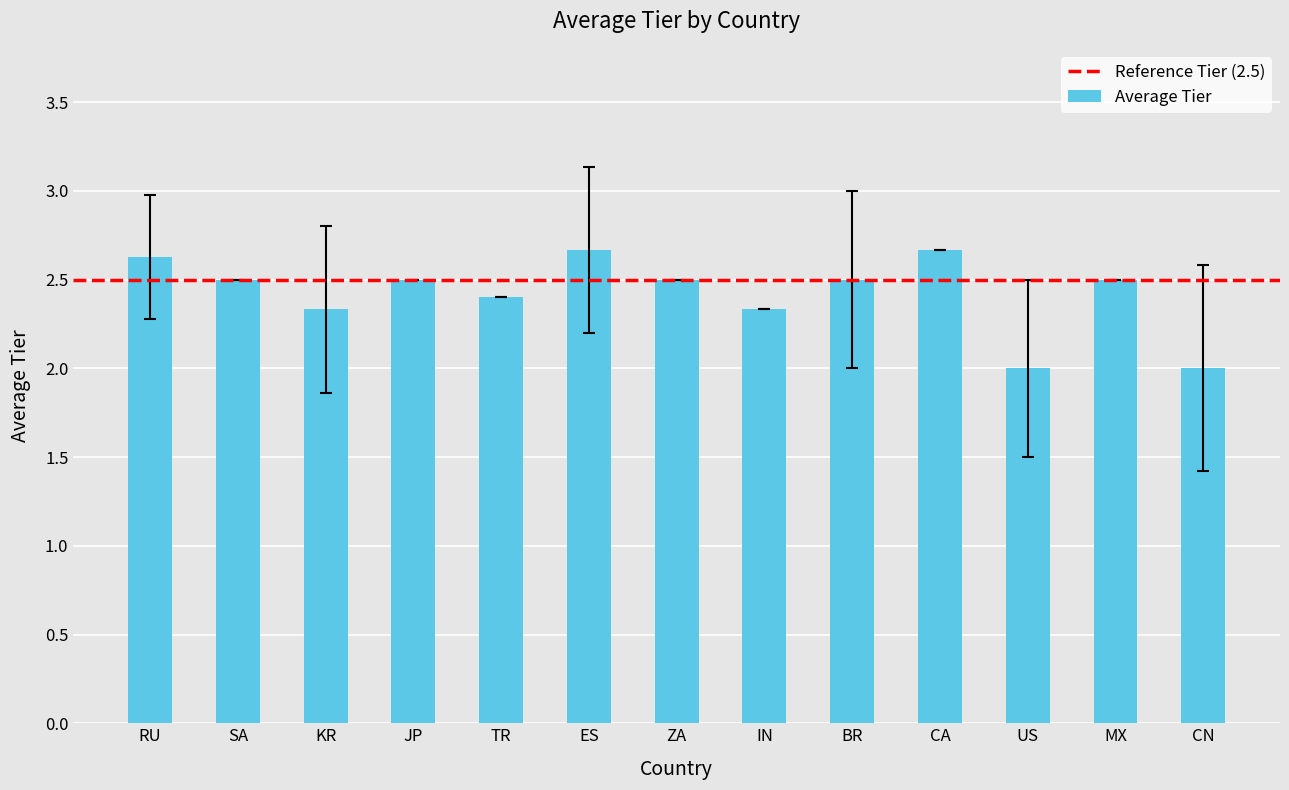

What is the greatest value displayed?

2.7